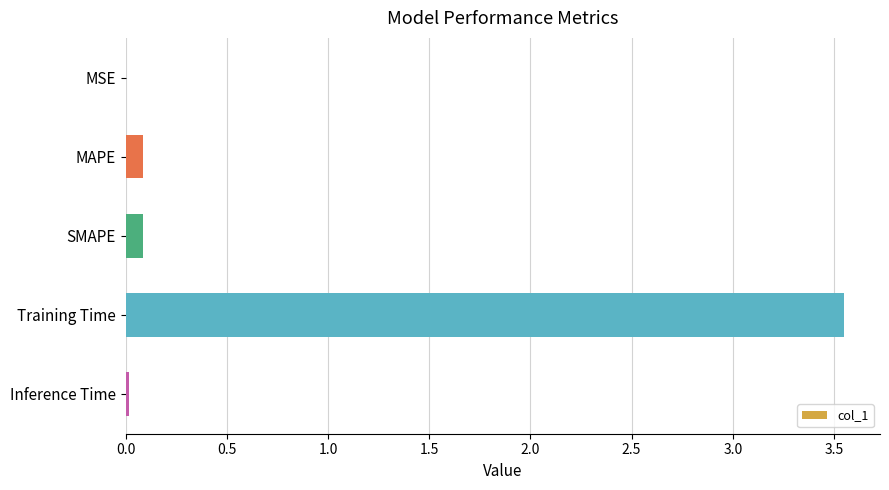

What is the sum of all values?

3.7